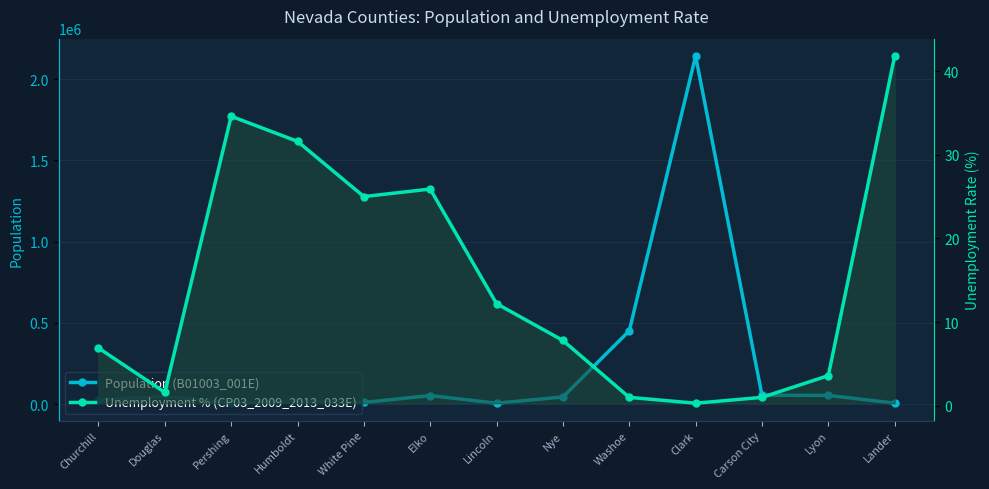

True or false: Unemployment % (CP03_2009_2013_033E) and Population (B01003_001E) intersect in this chart.

False